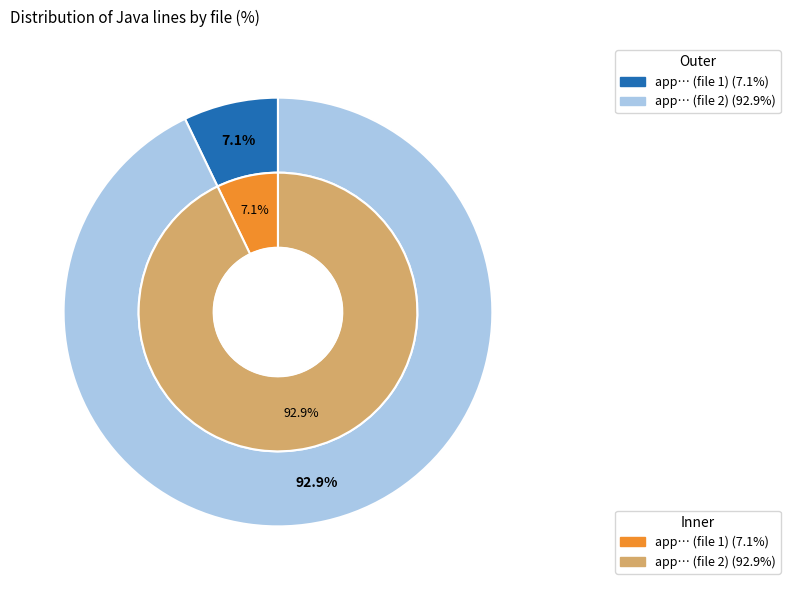

Which series has the largest range (max minus min)?

outer